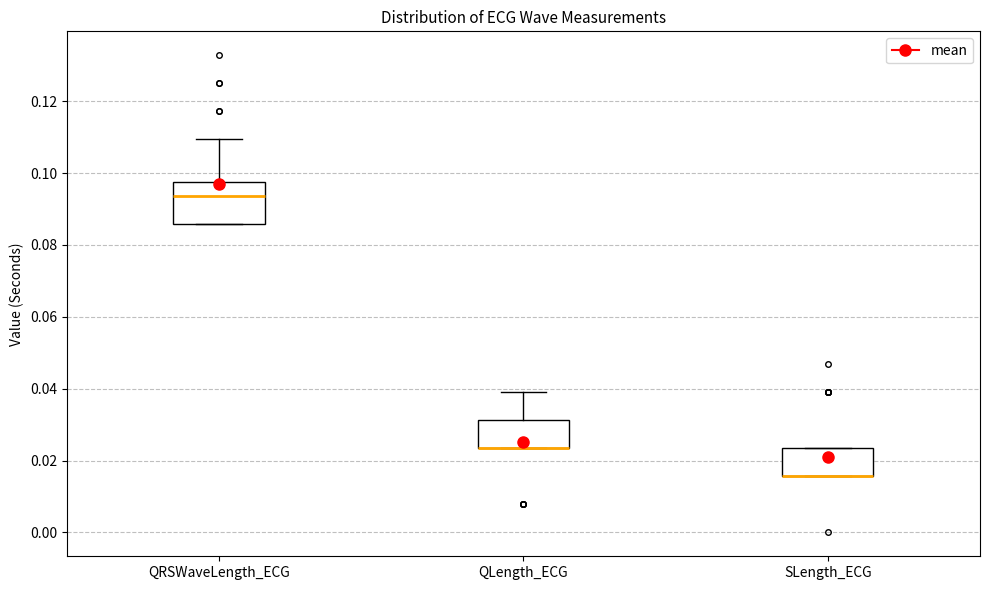

Which box is the tallest, from its lower edge to its upper edge?

QRSWaveLength_ECG